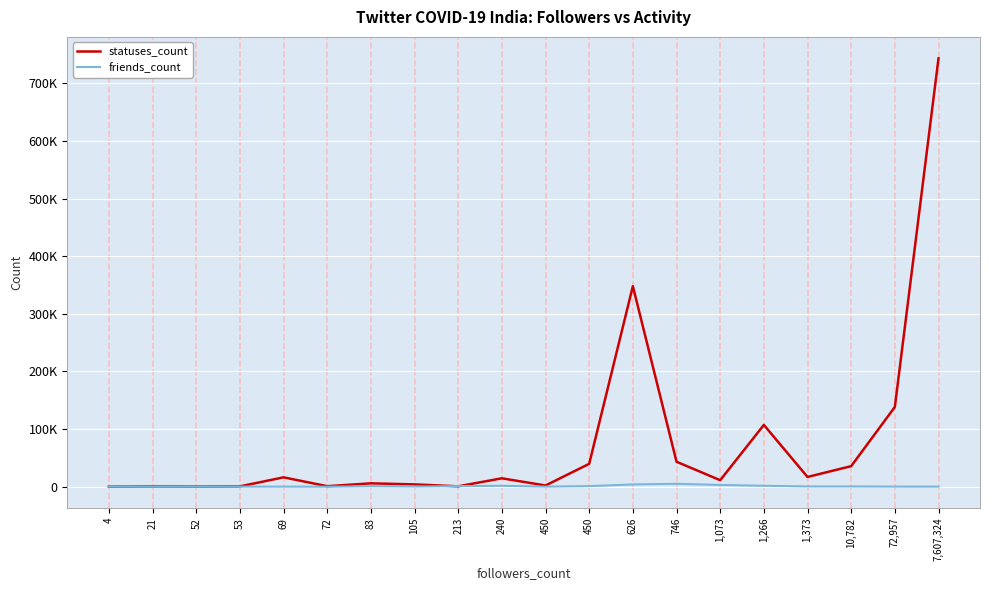

How many data points in statuses_count are above 14556?

9